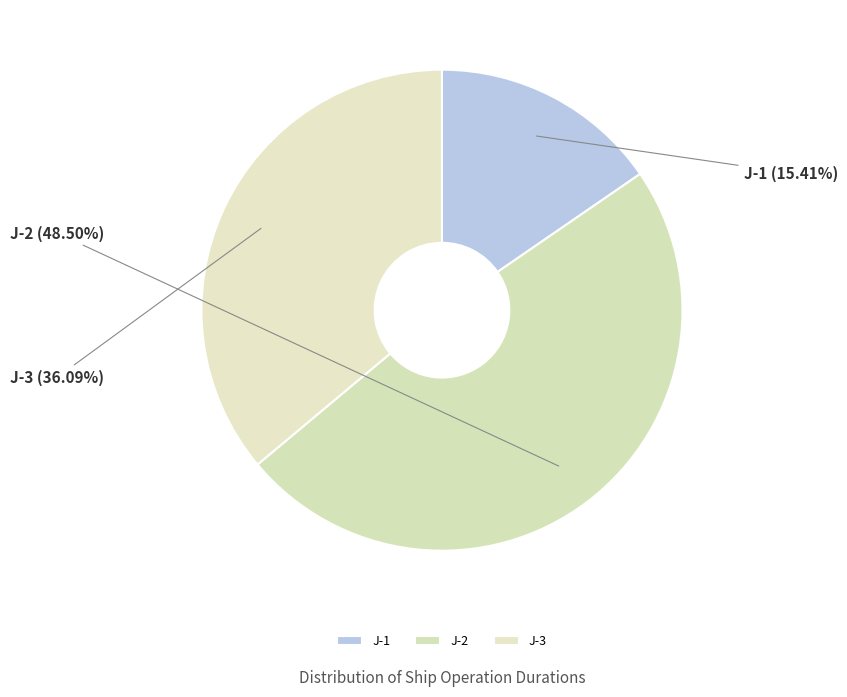

What is the smallest slice in the pie chart?

J-1